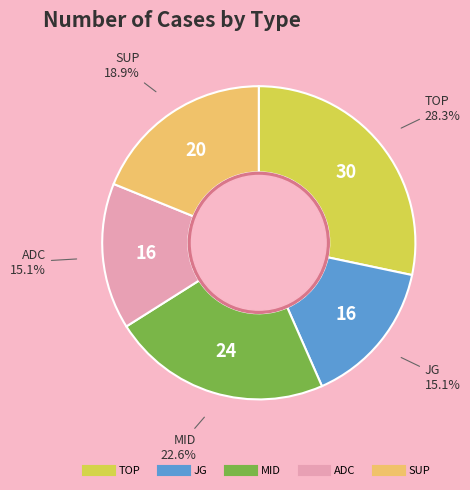

The SUP slice represents 34% of the pie. True or false?

False